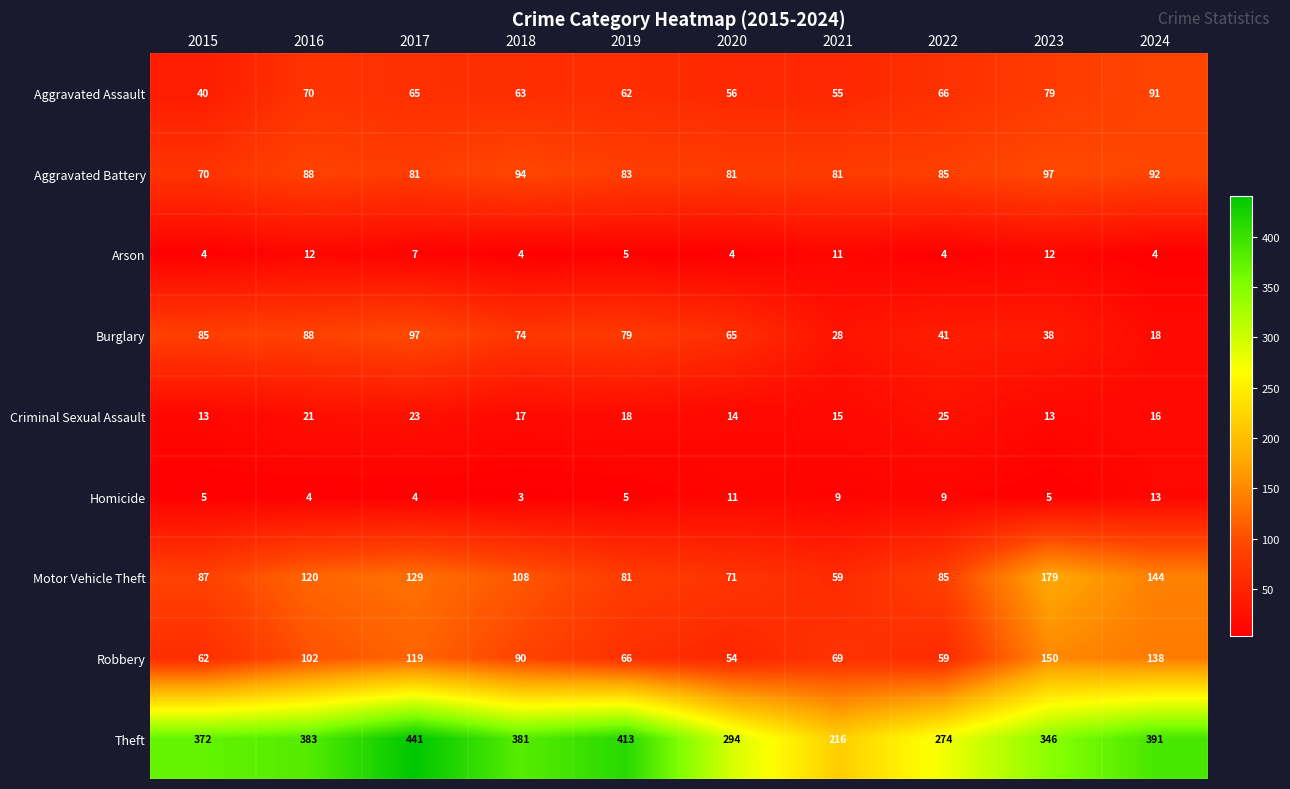

The value of Burglary at 2016 is 52. True or false?

False